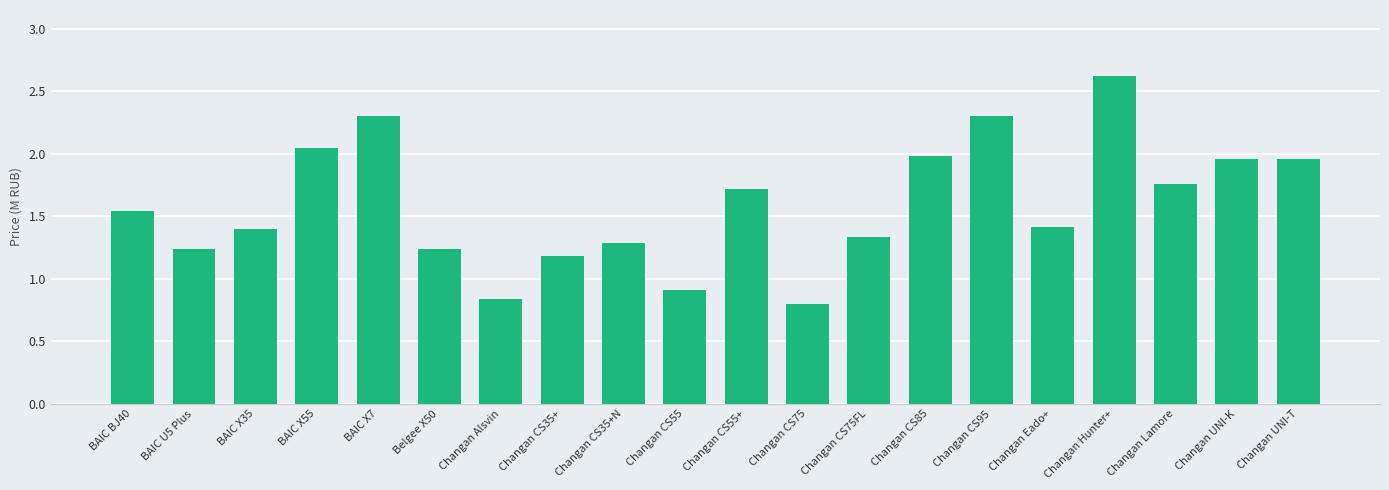

Approximately how many times larger is the value at Belgee X50 compared to BAIC U5 Plus?

1.0